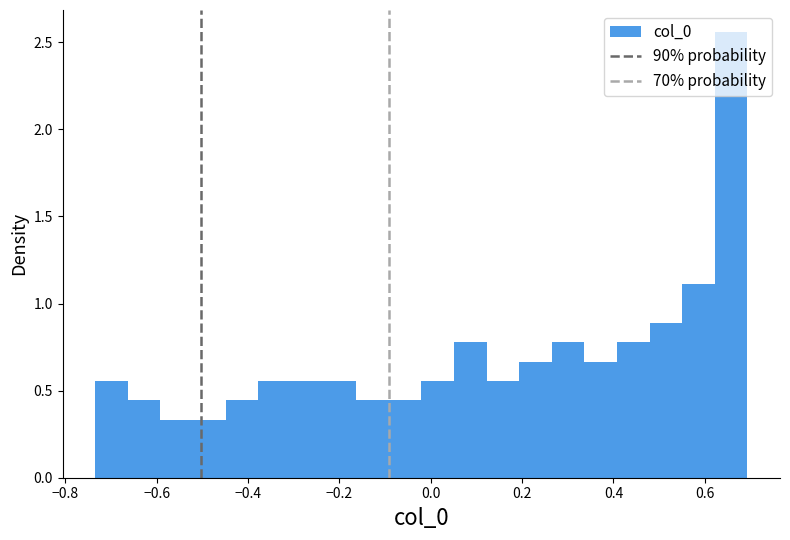

Read against the x-axis, roughly where is the centre of the tallest bar?

0.66